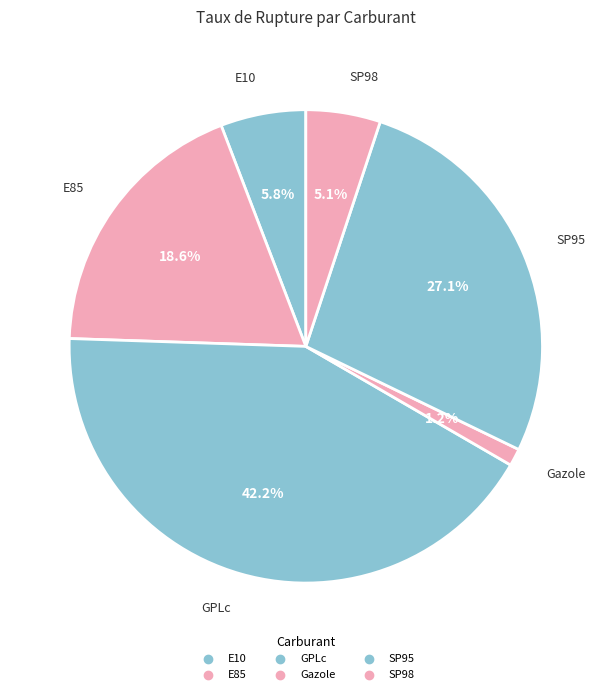

The SP95 slice represents 20% of the pie. True or false?

False